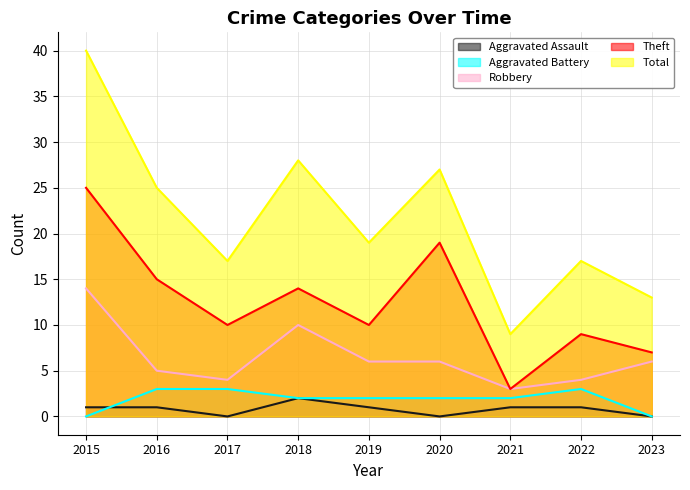

What is the total value across all series at 2017?

34